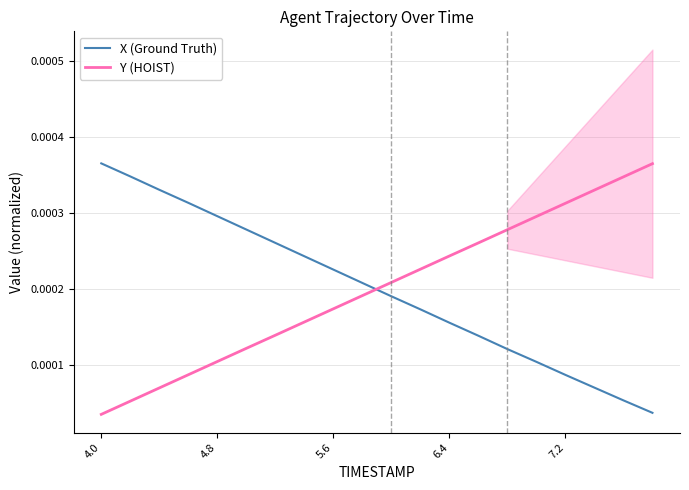

Rank the series by their average value, from highest to lowest.

Y (HOIST), X (Ground Truth)